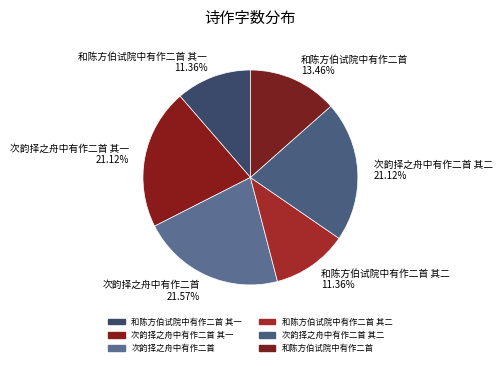

Does 和陈方伯试院中有作二首 13.46% account for over 50% of the chart?

No